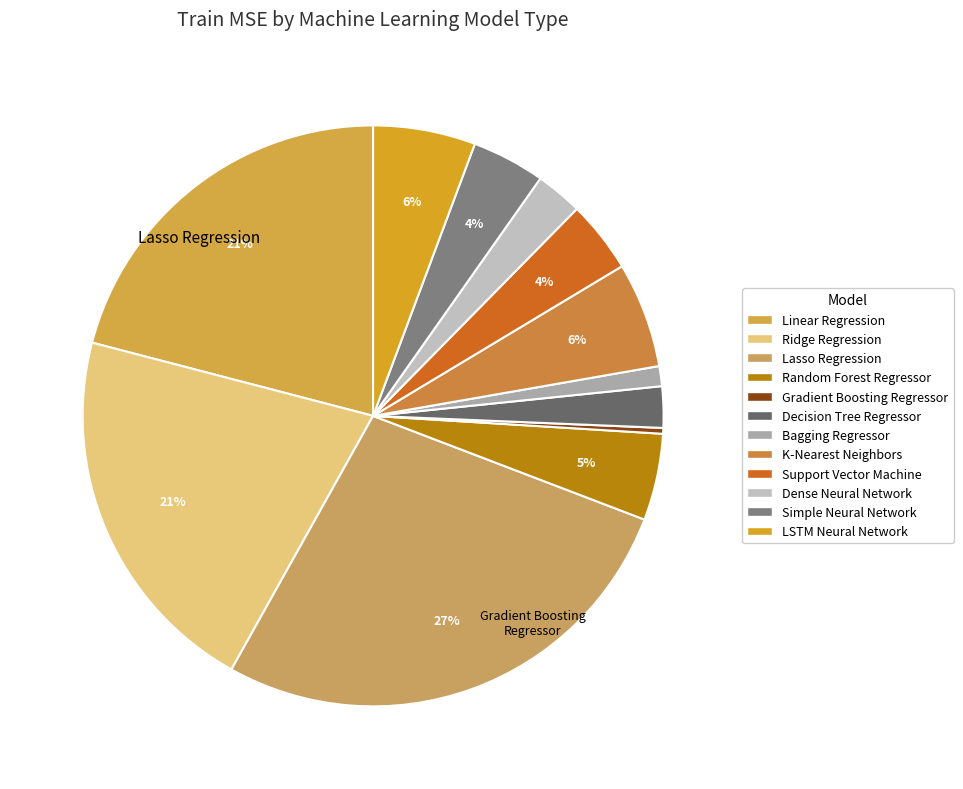

To the nearest percent, what is the difference between the Random Forest Regressor and Bagging Regressor slice percentages?

4%